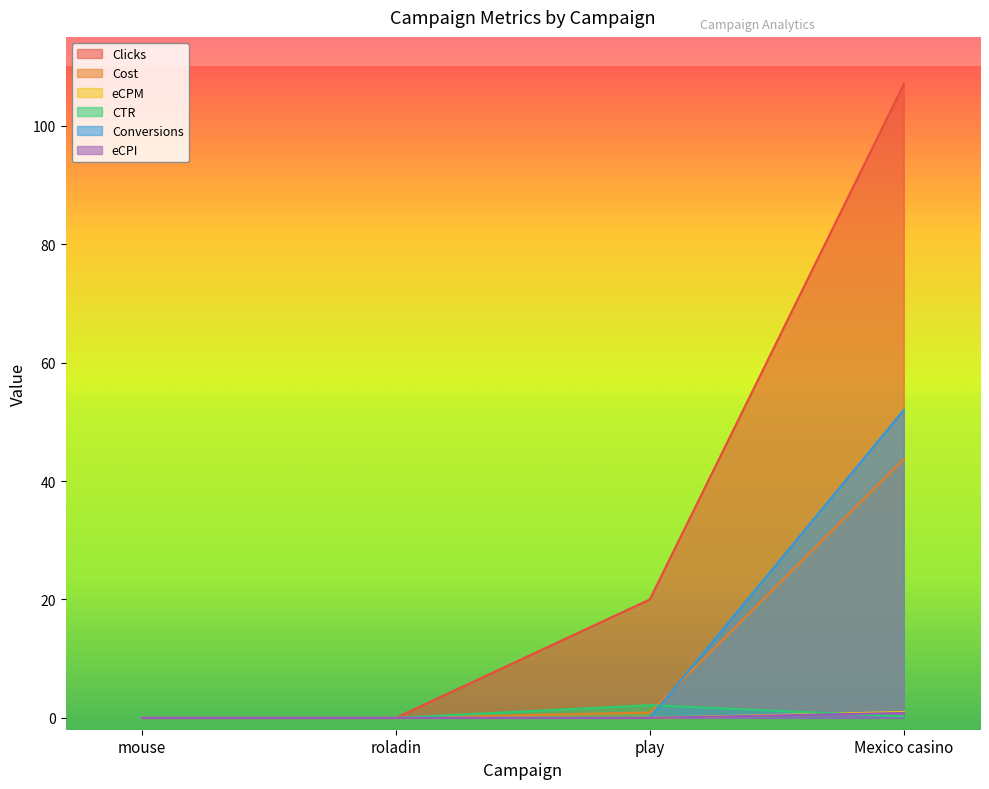

Reading left to right, what are all the values shown in this chart?

Clicks: 0.0	0.0	20.0	107.0
Cost: 0.0	0.0	0.9	43.7
eCPM: 0.0	0.0	0.0	1.0
CTR: 0.0	0.0	2.1	0.2
Conversions: 0.0	0.0	0.0	52.0
eCPI: 0.0	0.0	0.0	0.8